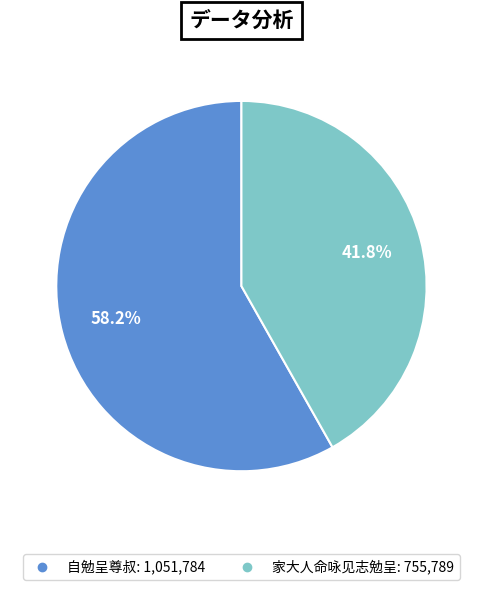

What is the majority slice?

自勉呈尊叔